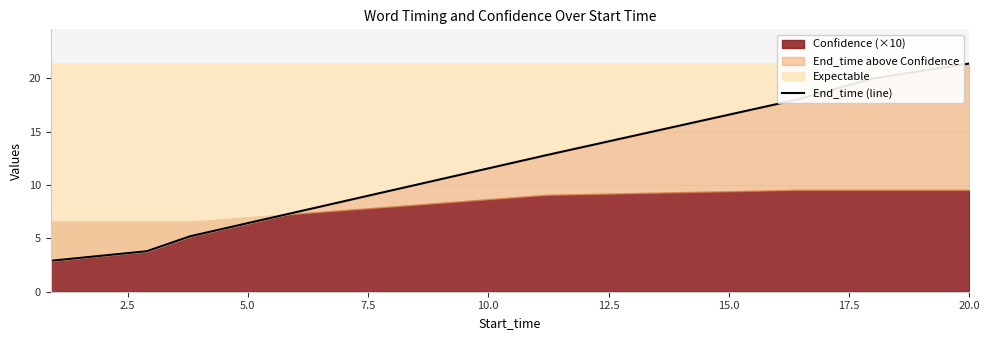

True or false: the data shows 2.6 at 7.5.

False